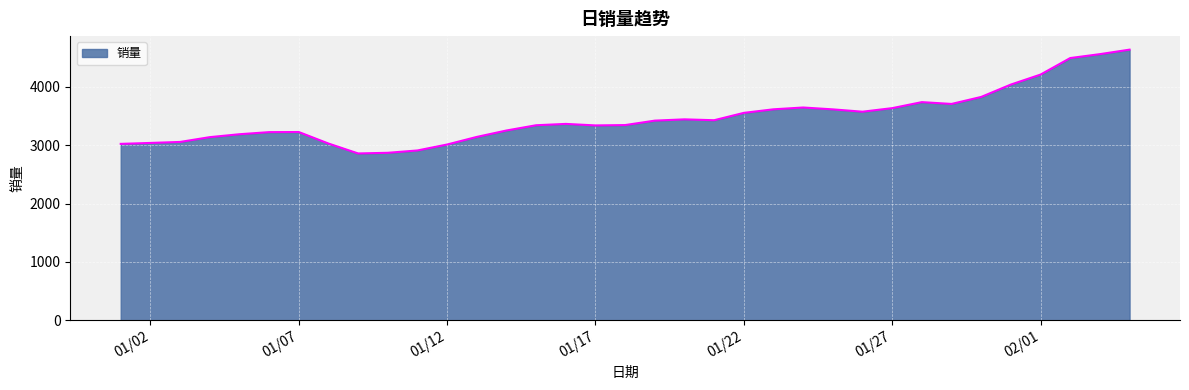

What is the difference between the maximum and minimum values?

1778